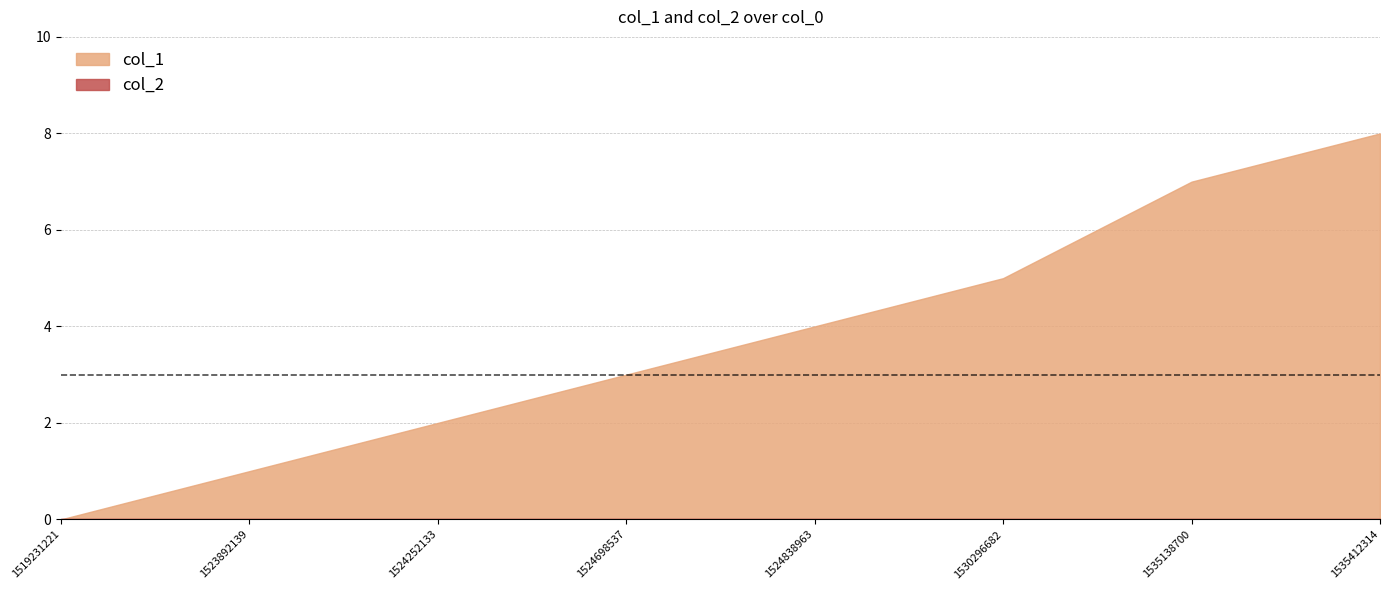

Reading left to right, transcribe all the data shown in this chart.

col_1: 1519231221=0	1523892139=1	1524252133=2	1524698537=3	1524838963=4	1530296682=5	1535138700=7	1535412314=8
col_2: 1519231221=0	1523892139=0	1524252133=0	1524698537=0	1524838963=0	1530296682=0	1535138700=0	1535412314=0